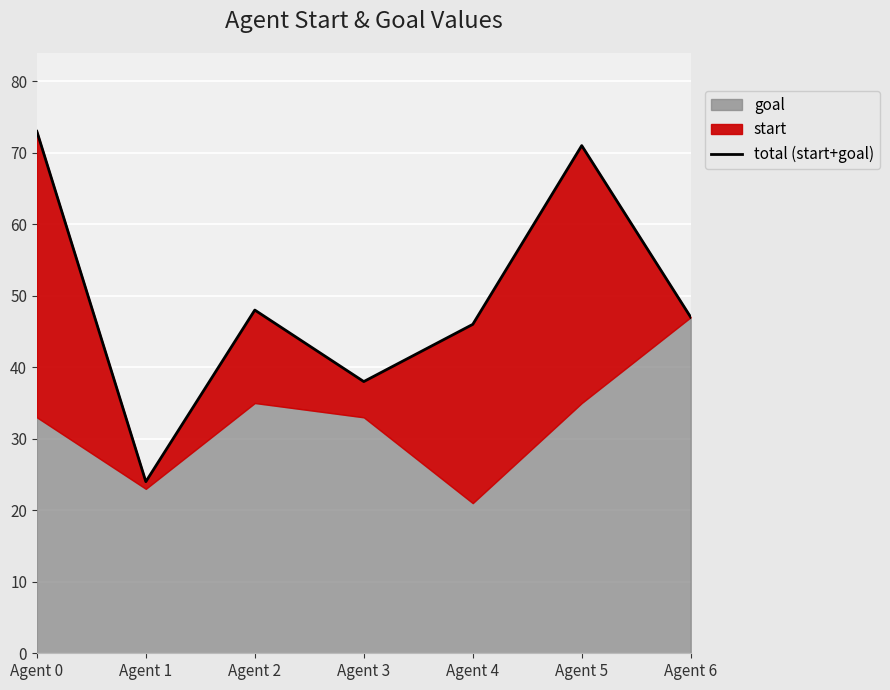

How many interior local valleys (lower than both neighbors) does the data have?

2